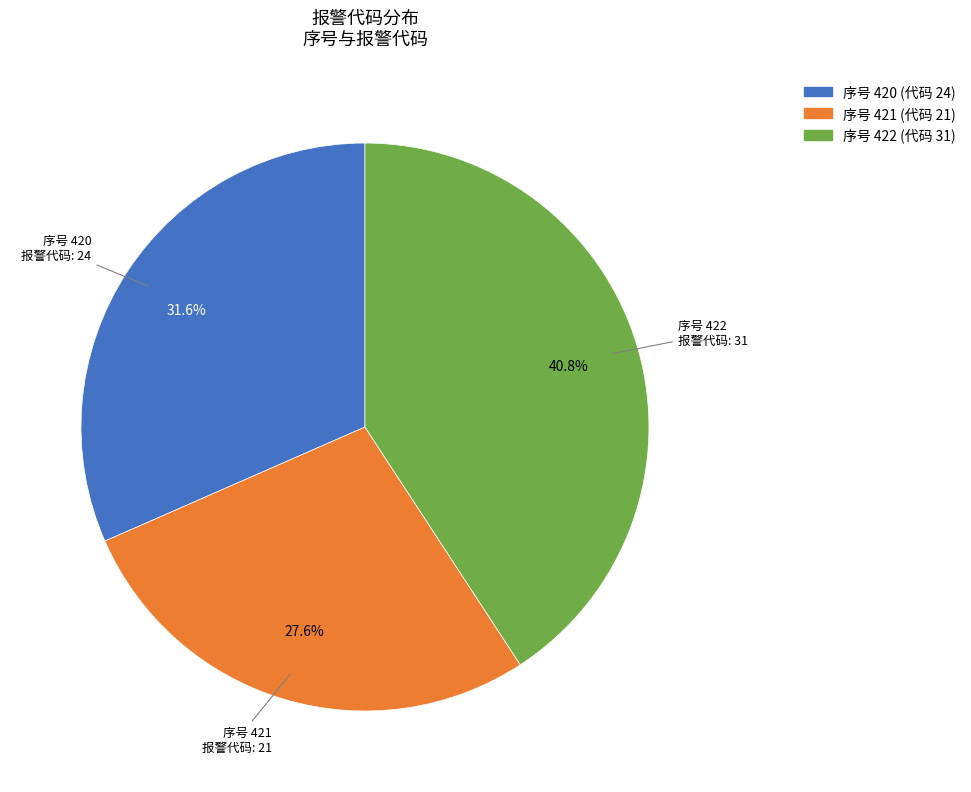

Does 序号 422 represent more than half of the total?

No